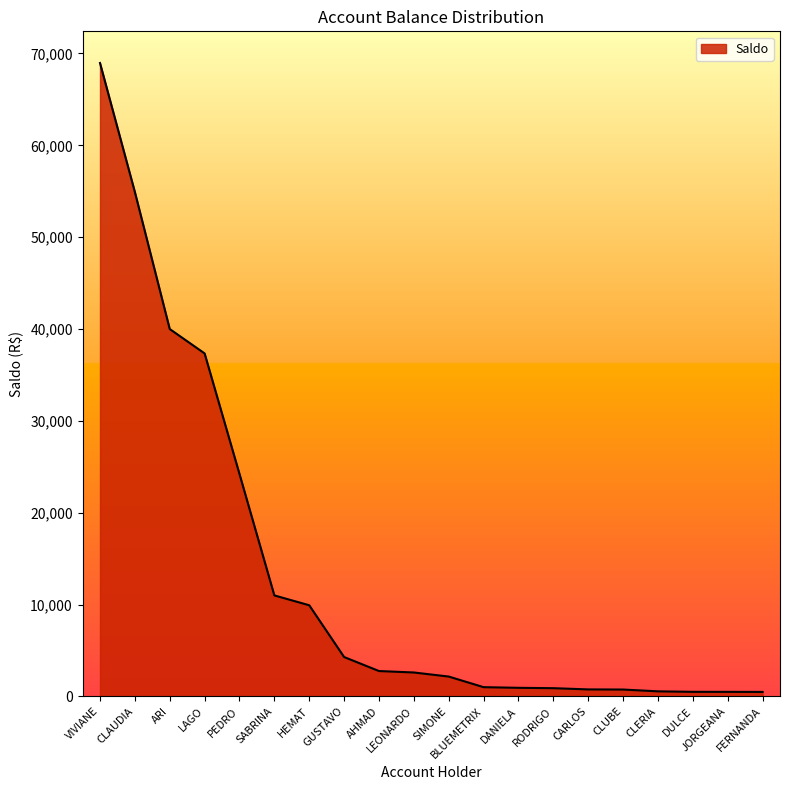

Which category has the highest value across all series?

VIVIANE